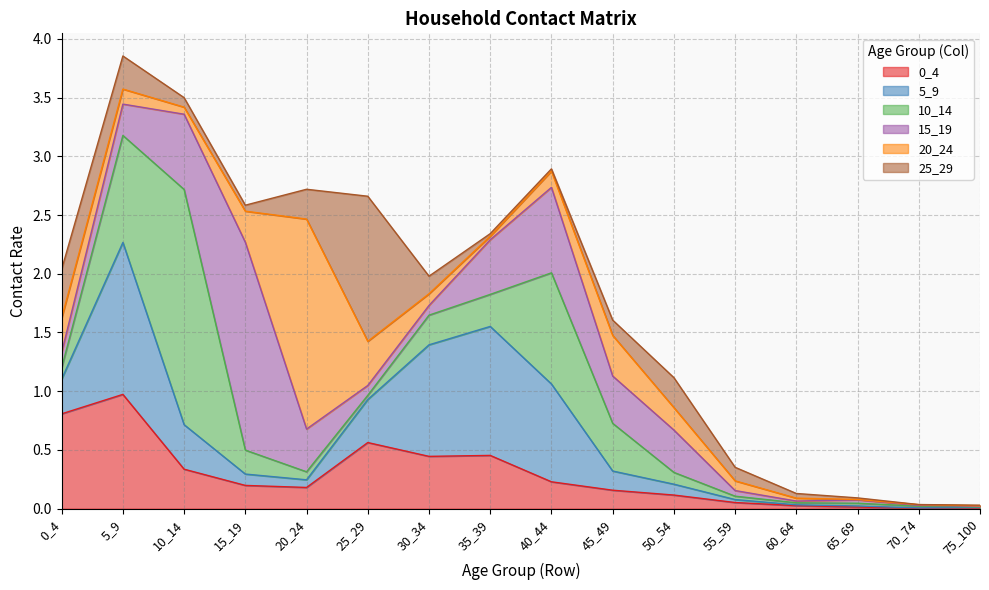

How many interior local valleys does the 0_4 series have?

3